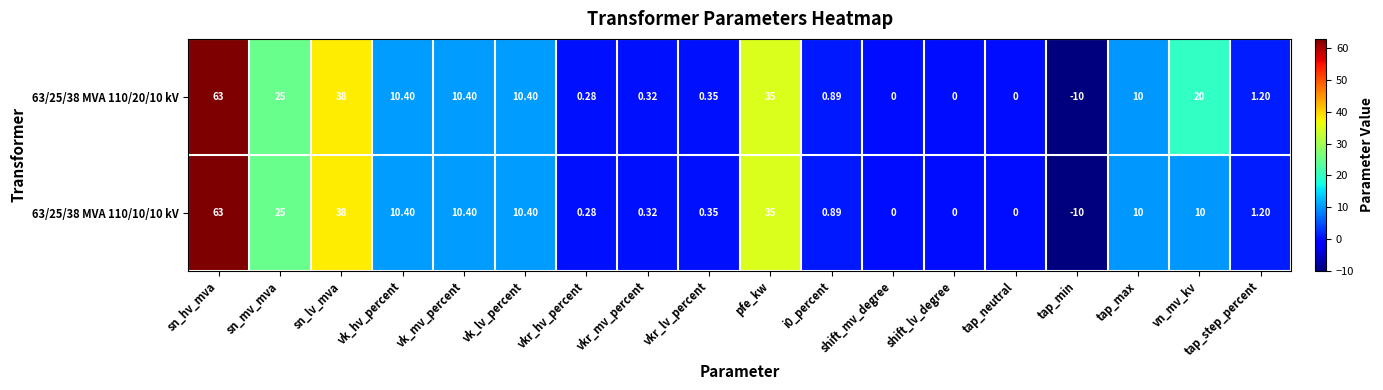

Which category has the lowest value across all series?

tap_min